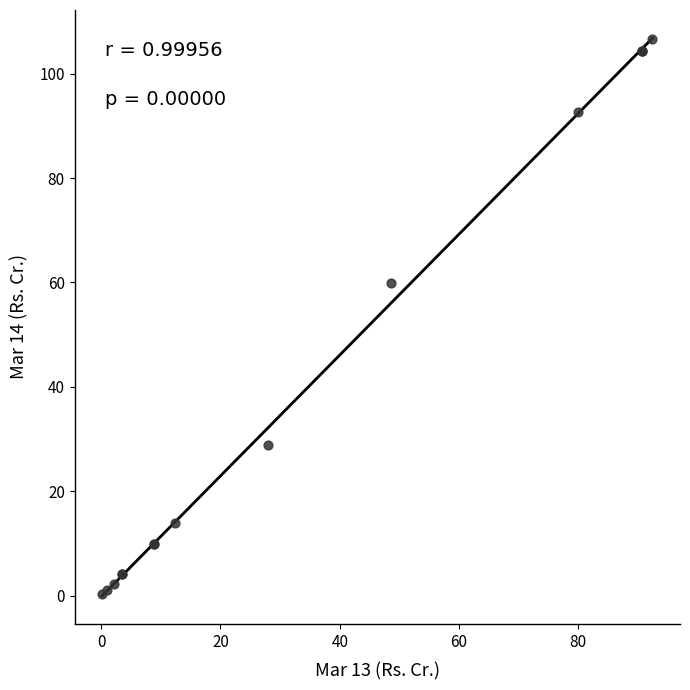

What Y value in the scatter plot is closest to 53?

59.9